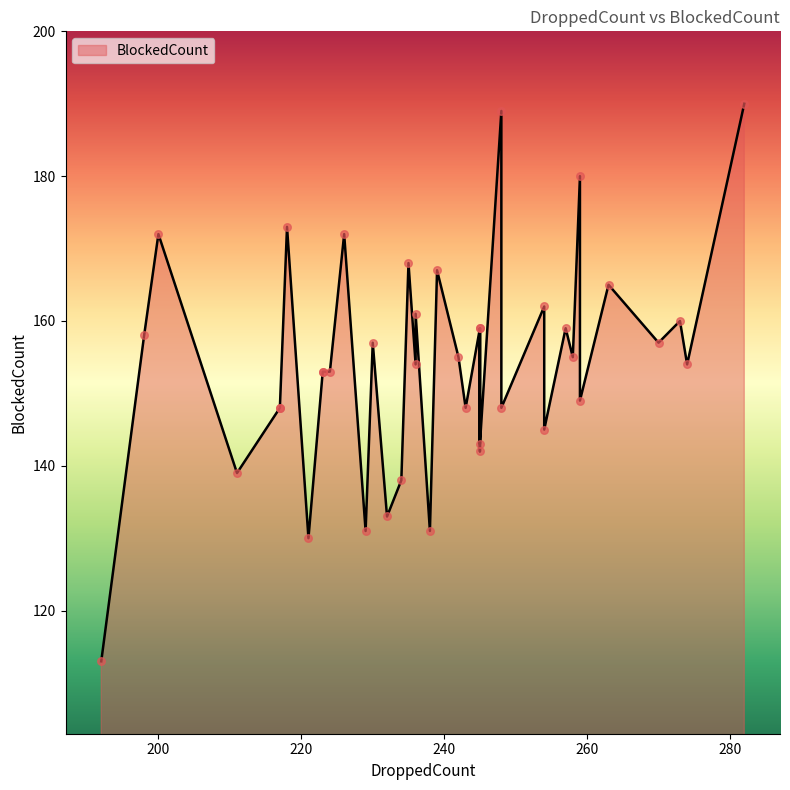

Between 248 and 258, which is larger?

248